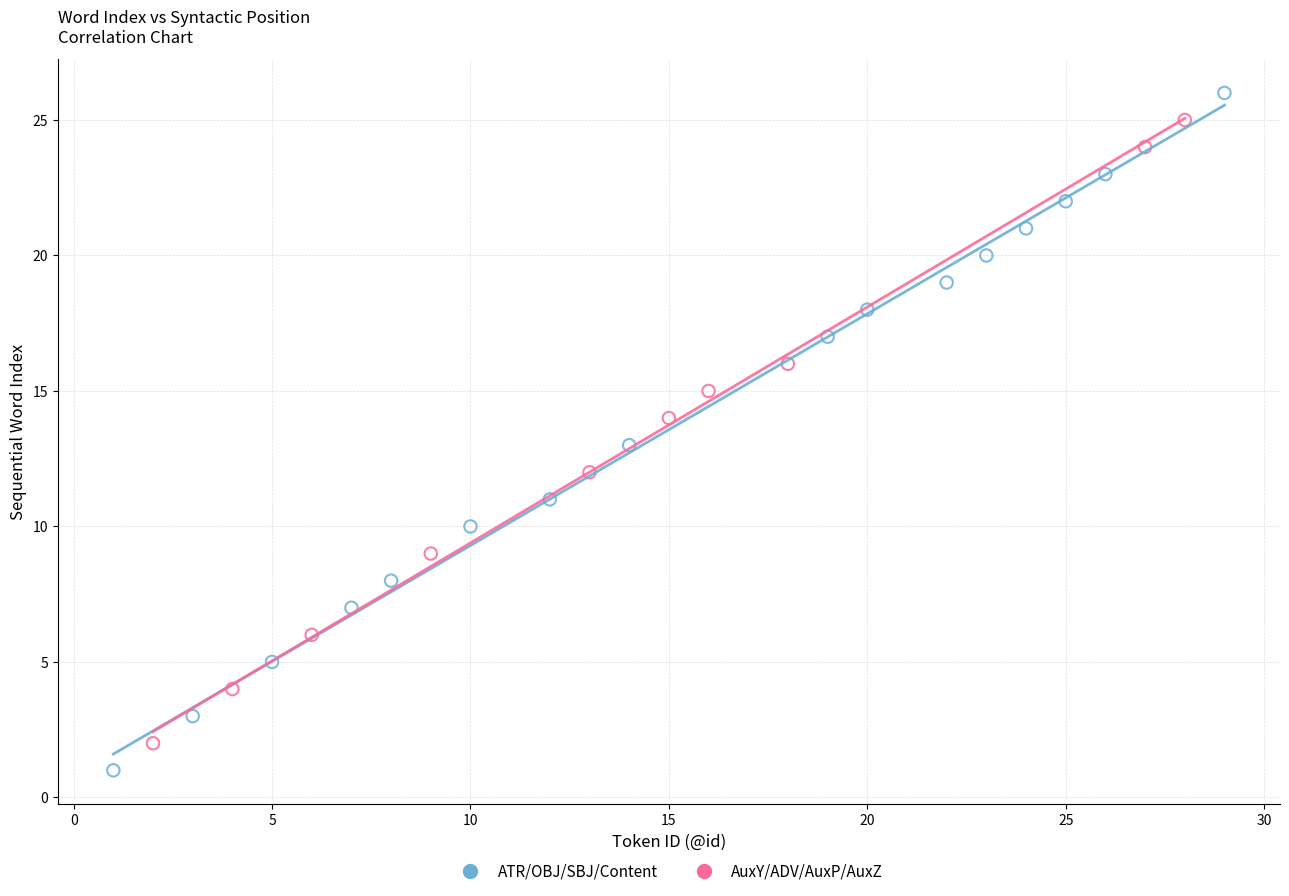

Which series has the largest Y range (max minus min)?

ATR/OBJ/SBJ/Content